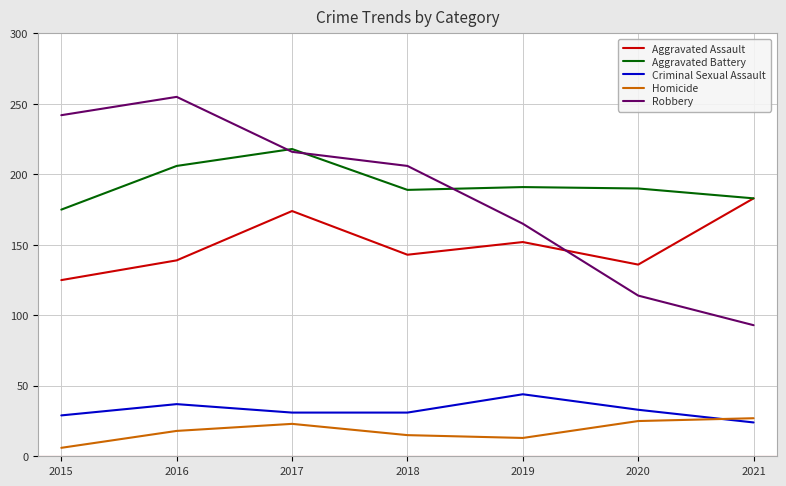

What is the sum of the Homicide values at 2019 and 2018?

28